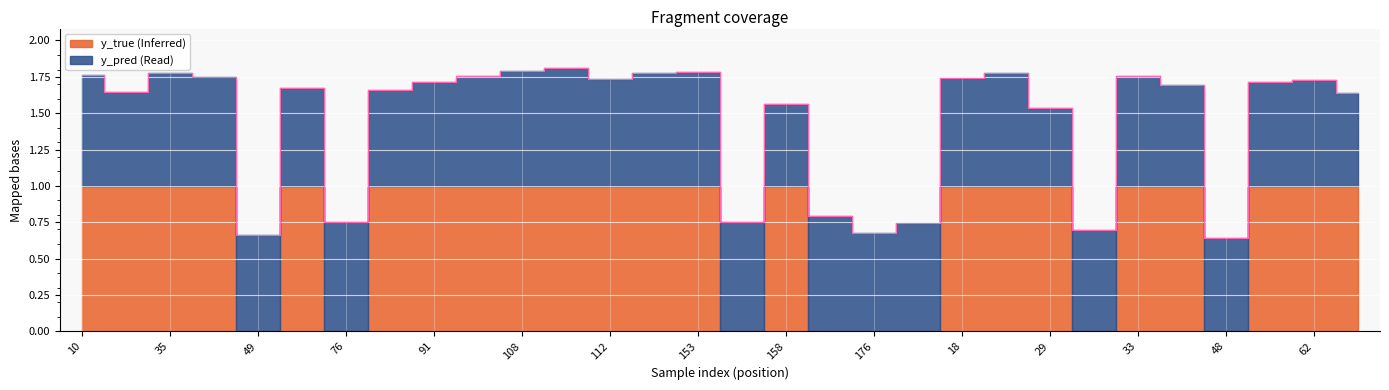

Where does the data first go above 1?

10